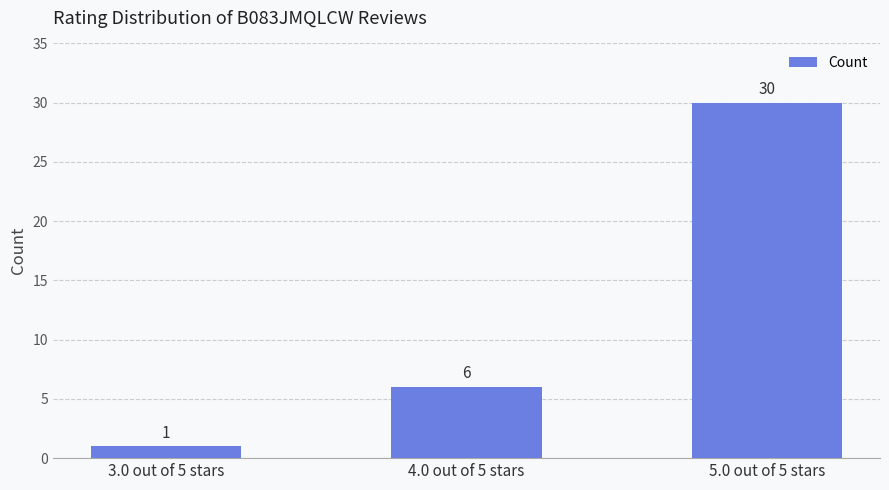

What is the difference between the values at 5.0 out of 5 stars and 3.0 out of 5 stars?

29